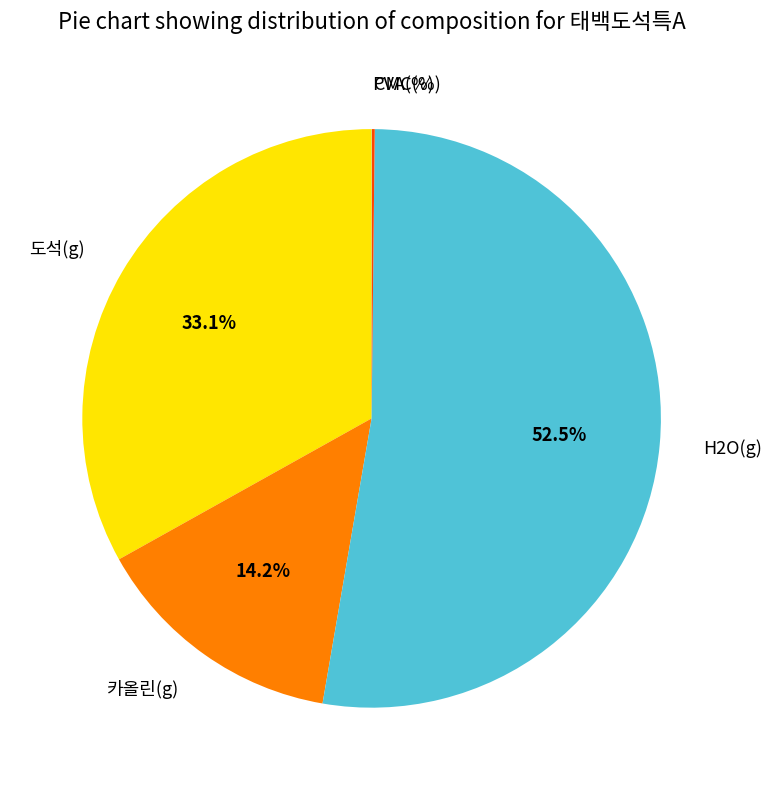

To the nearest percent, what is the average slice percentage?

20%